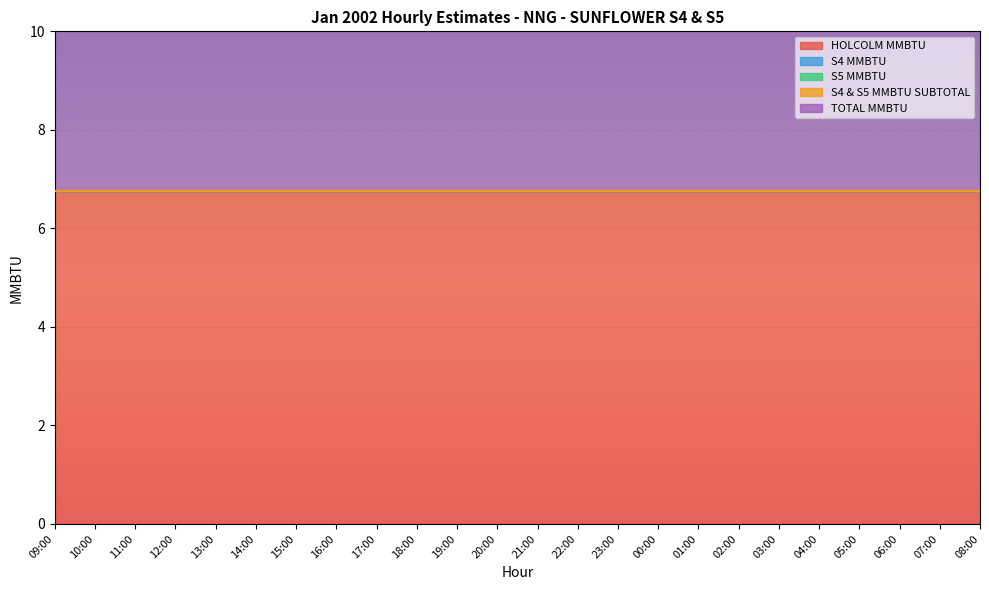

True or false: S4 & S5 MMBTU SUBTOTAL has more than 0 points higher than both neighbors.

False